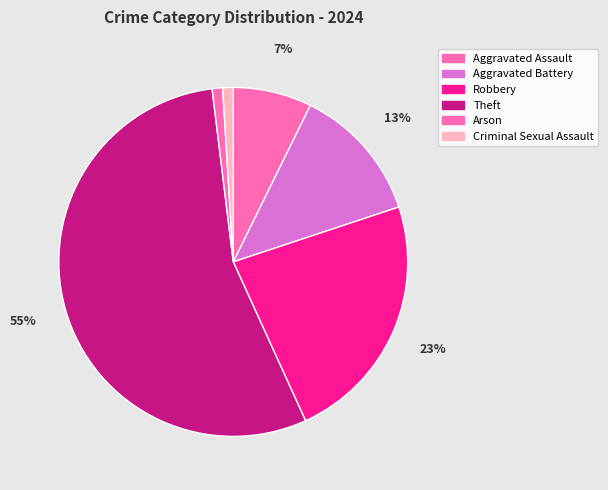

To the nearest percent, what is the combined percentage of Arson and Aggravated Battery?

14%